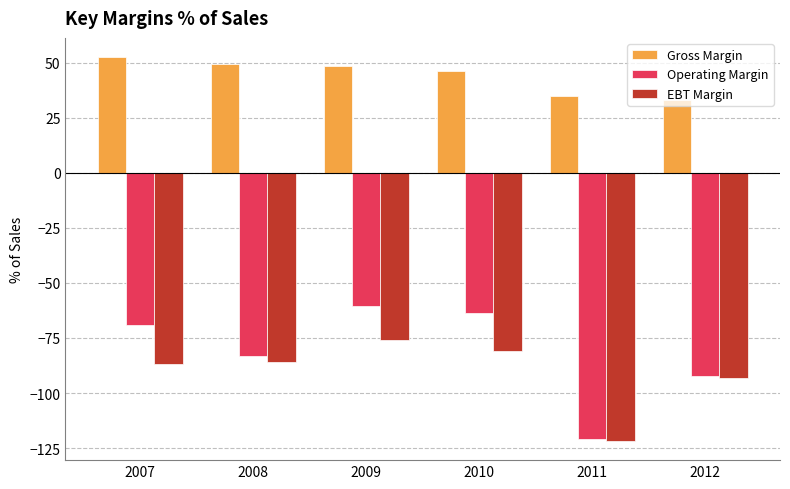

What is the total value across all series at 2008?

-119.4